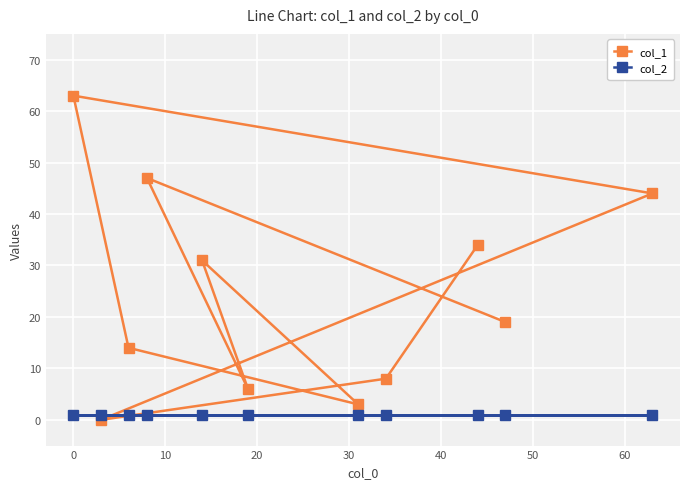

What is the sum of all col_2 values?

11